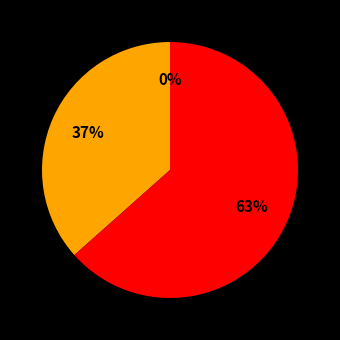

Is there a majority slice in this chart?

Yes